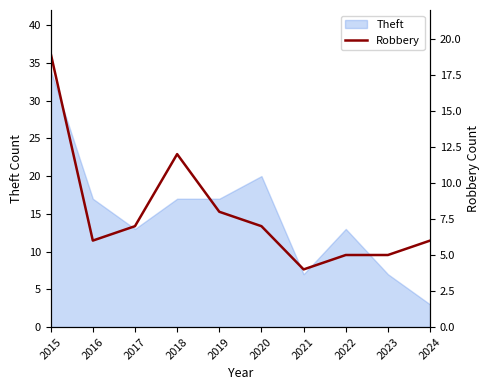

Is it true that the value at 2022 is 5?

True